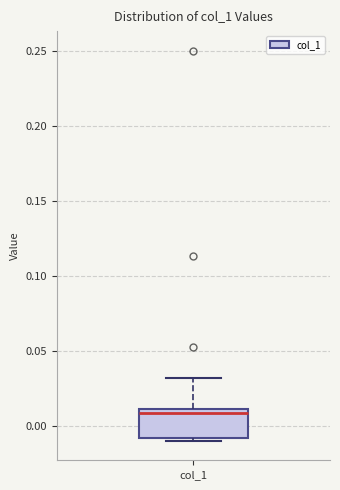

Read this box plot against the y-axis: the position of the median line, the range covered by the box, and the ends of both whiskers. The values are not printed on the chart, so give them approximately, as read against the axis.

median 0.01 (just below the box's upper edge), box -0.01 to 0.01, whiskers -0.01 (just below the box's lower edge) to 0.03